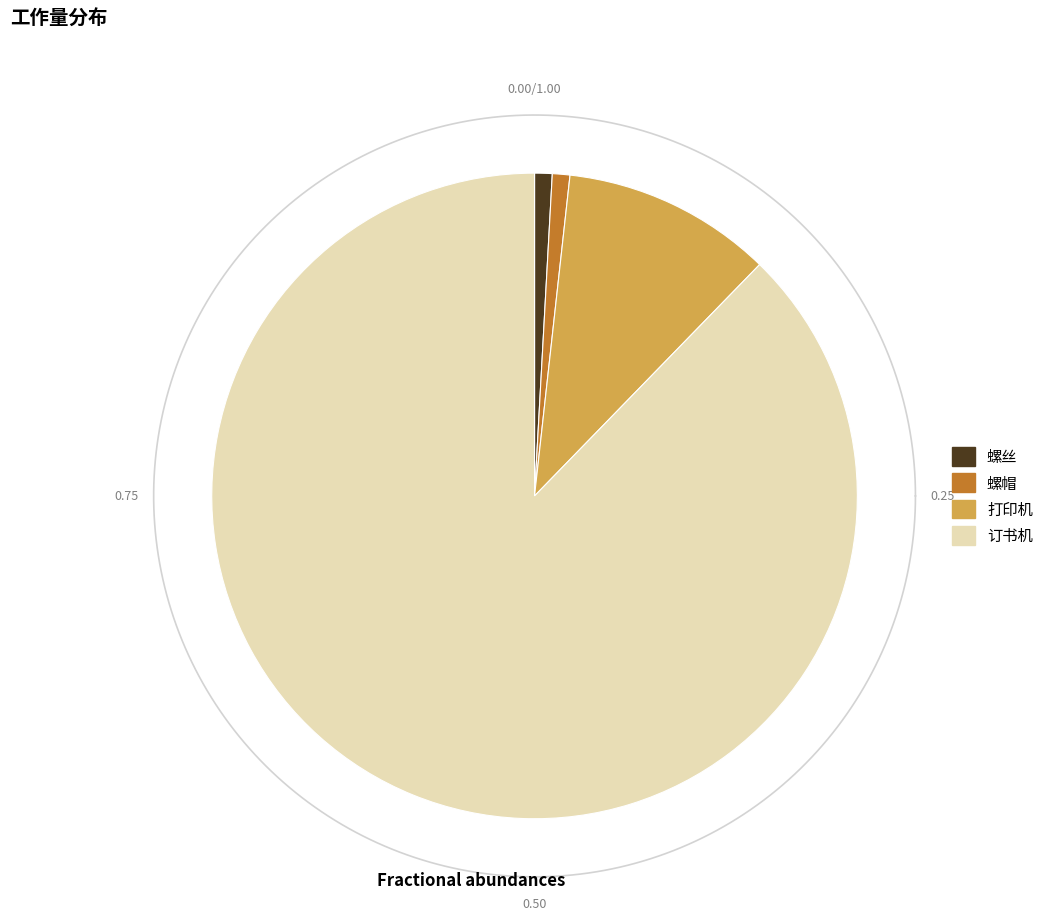

Does 螺丝 account for over 50% of the chart?

No